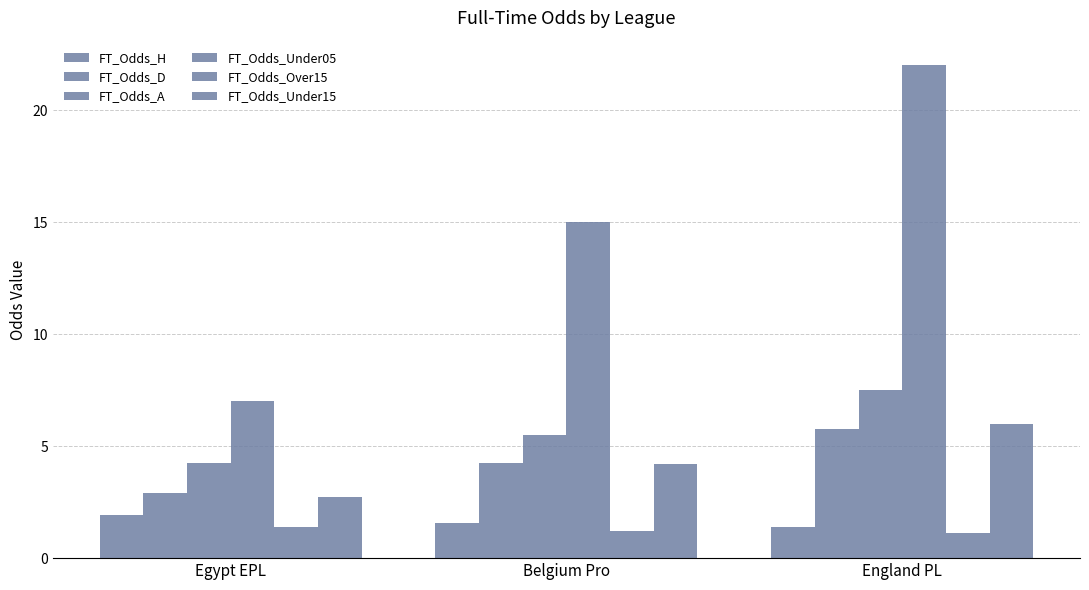

Are the bars grouped side by side (vs. stacked)?

Yes